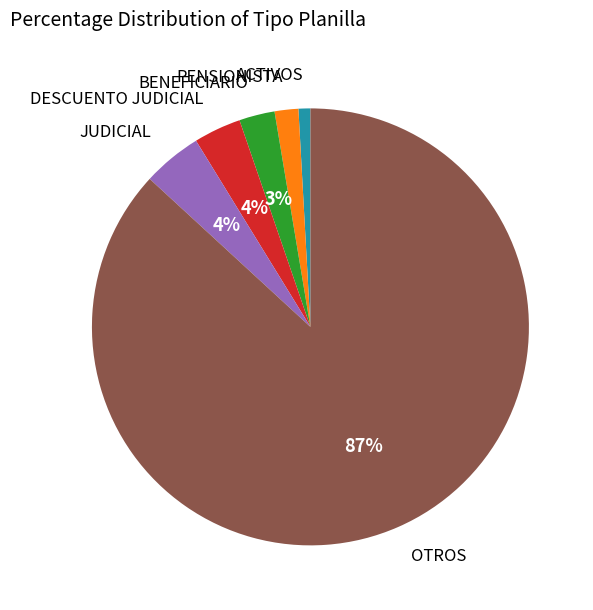

Does any single category account for the majority?

Yes